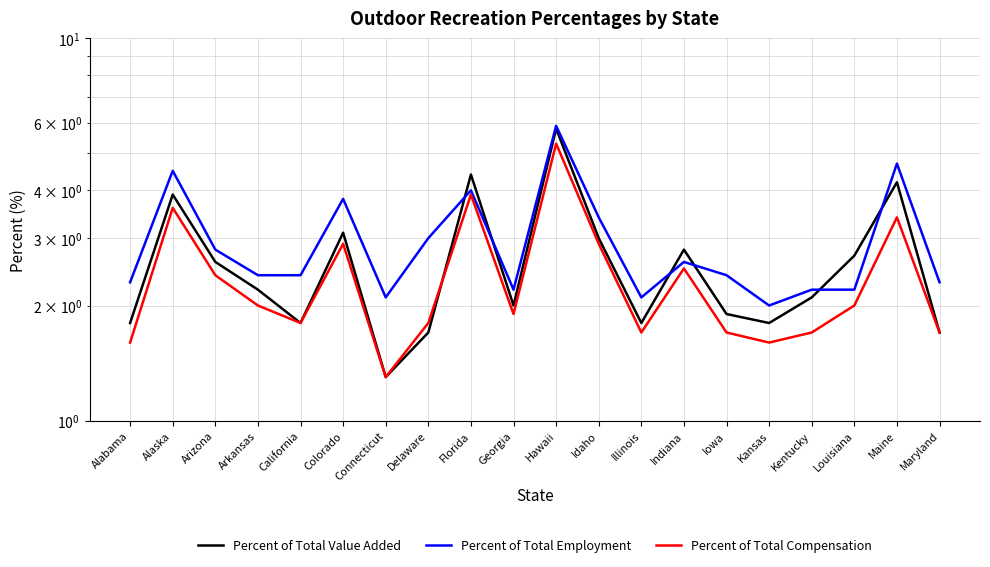

What is the label of the 14th point from the left?

Indiana